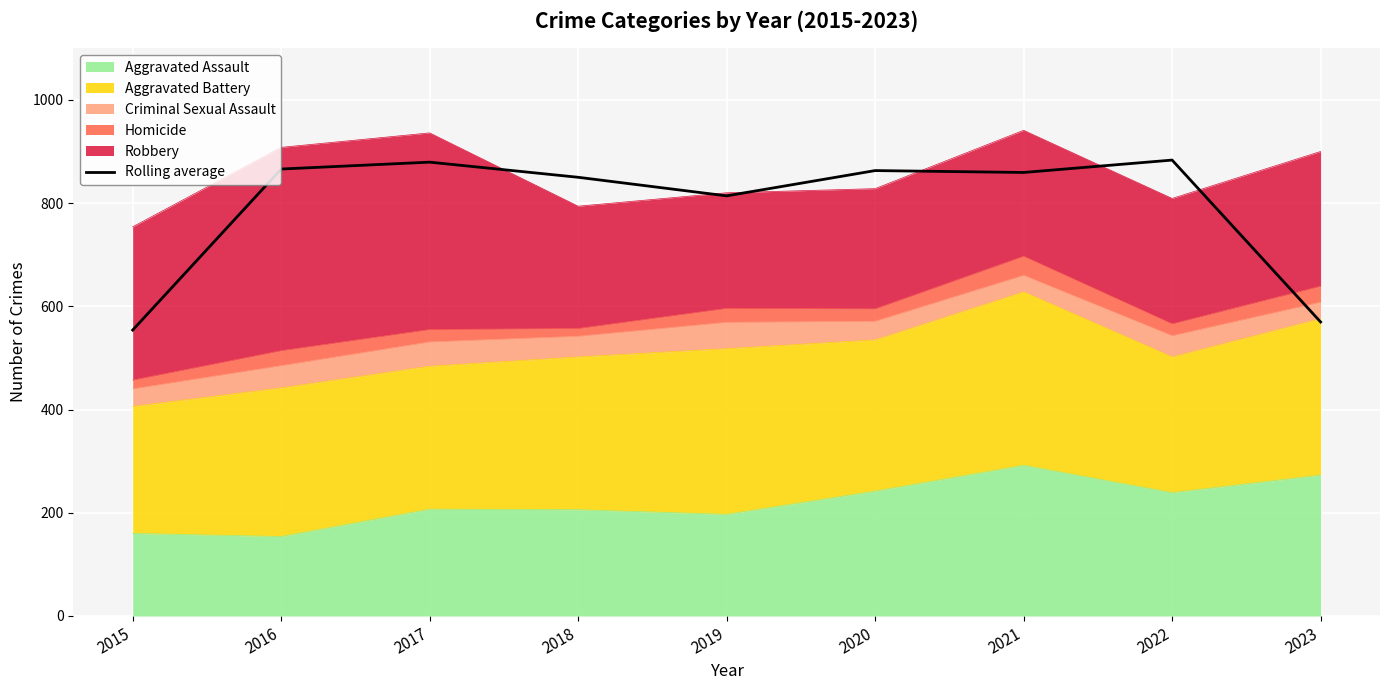

What is the greatest value displayed?

883.3